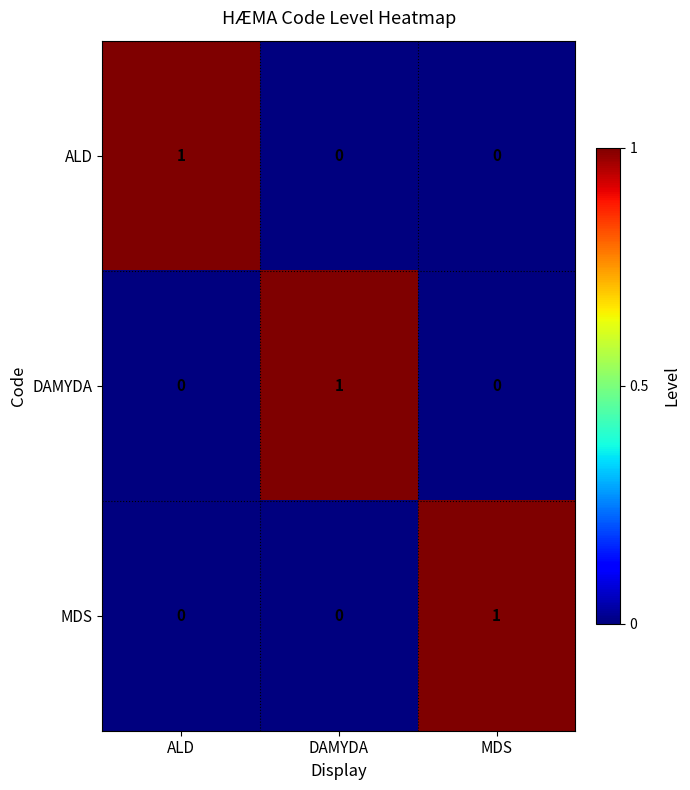

At how many categories does at least one series exceed 0?

3